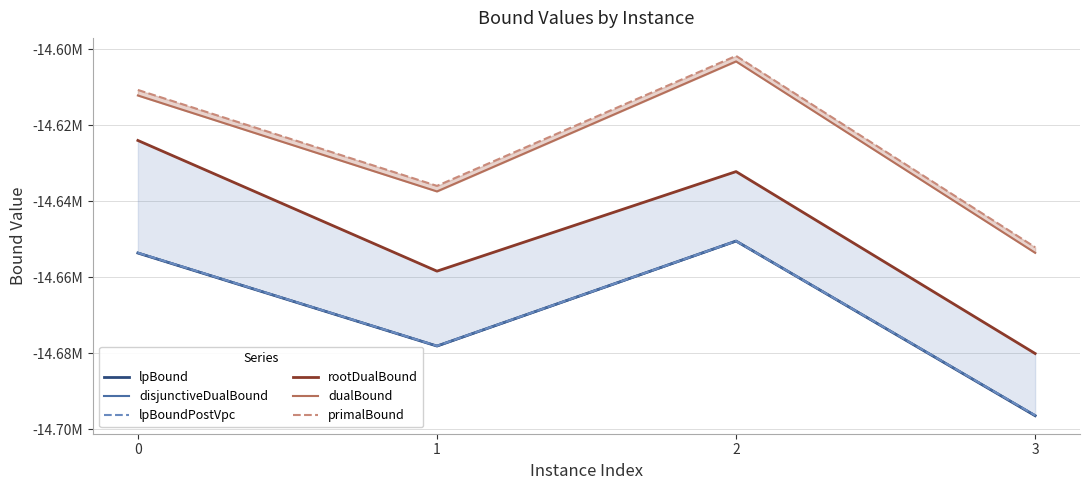

Reading left to right, transcribe all the data shown in this chart.

lpBound: -14653654.8	-14678136.4	-14650501.5	-14696472.6
disjunctiveDualBound: -14653590.4	-14678097.9	-14650495.2	-14696370.4
lpBoundPostVpc: -14653590.4	-14678097.9	-14650495.7	-14696370.7
rootDualBound: -14624030.0	-14658421.4	-14632221.2	-14680099.7
dualBound: -14612191.7	-14637443.8	-14603230.3	-14653596.8
primalBound: -14610731.0	-14635980.2	-14601770.2	-14652131.6